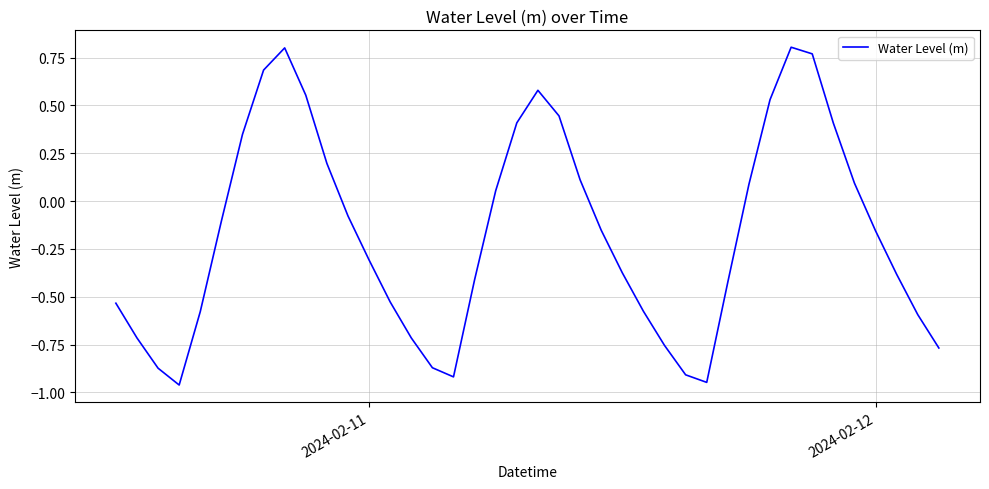

What is the difference between the maximum and minimum values?

1.8